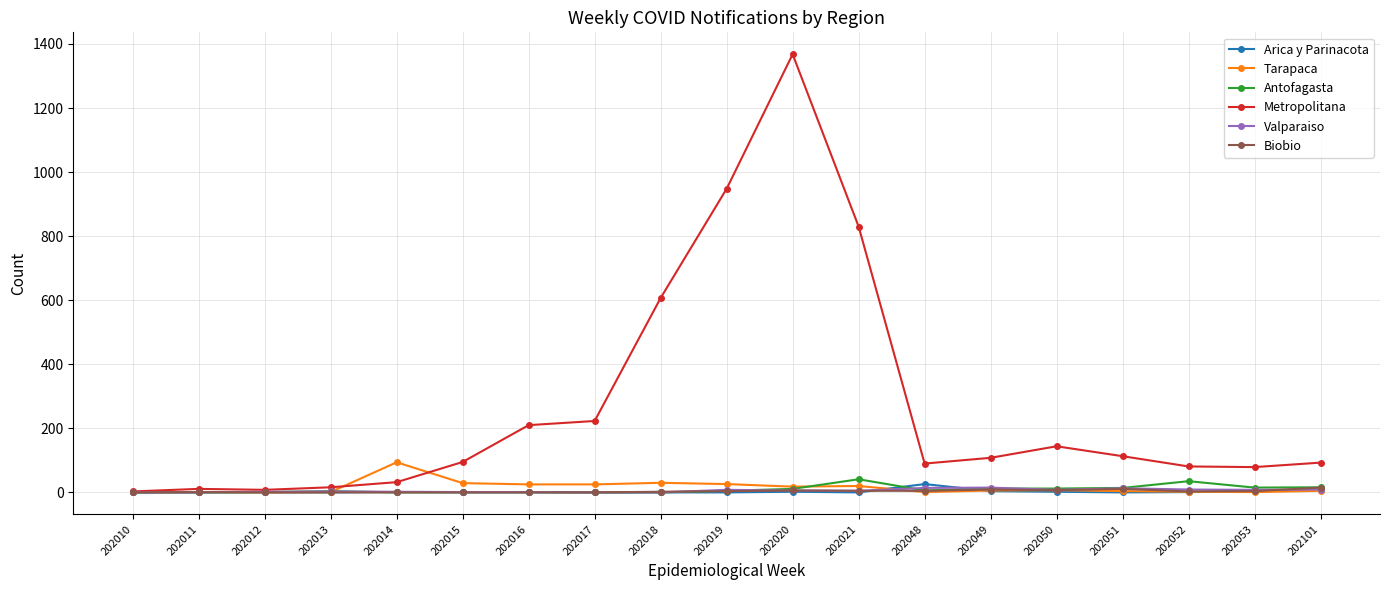

True or false: Metropolitana has more than 0 interior local peaks.

True